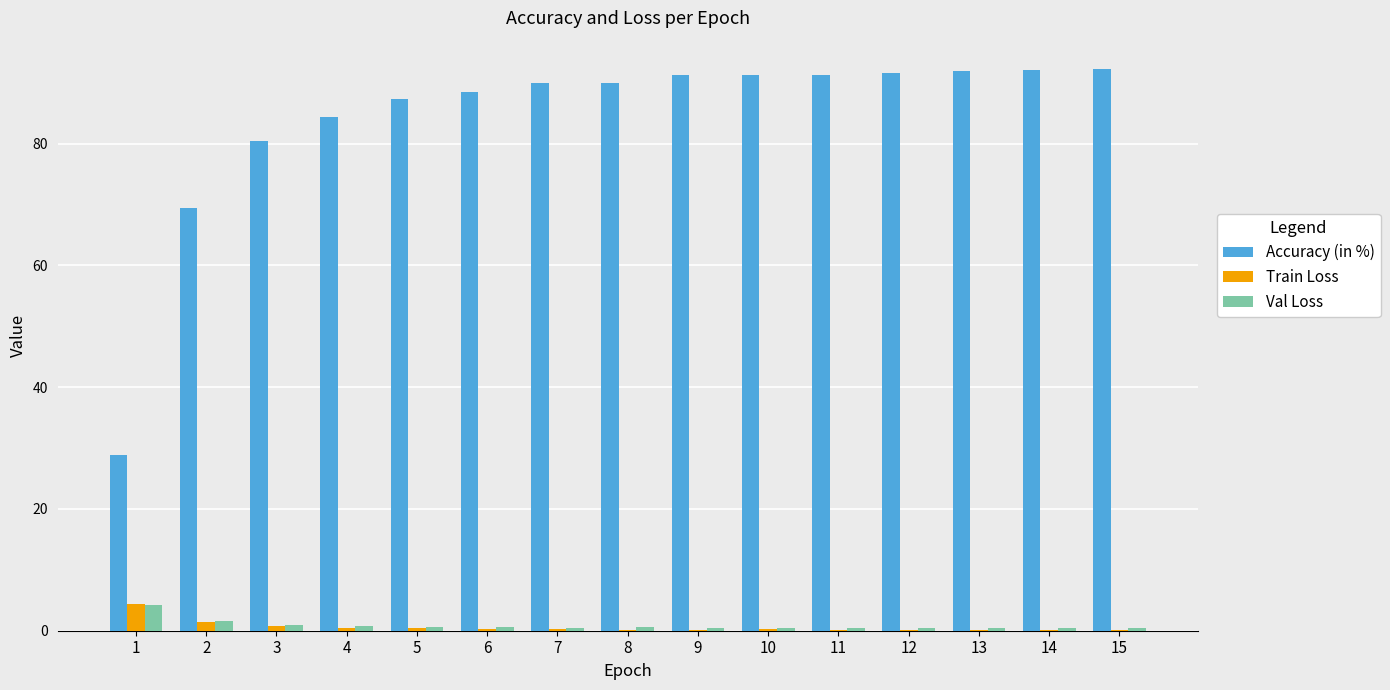

True or false: Accuracy (in %) has a value of 91.9 at 13.

True